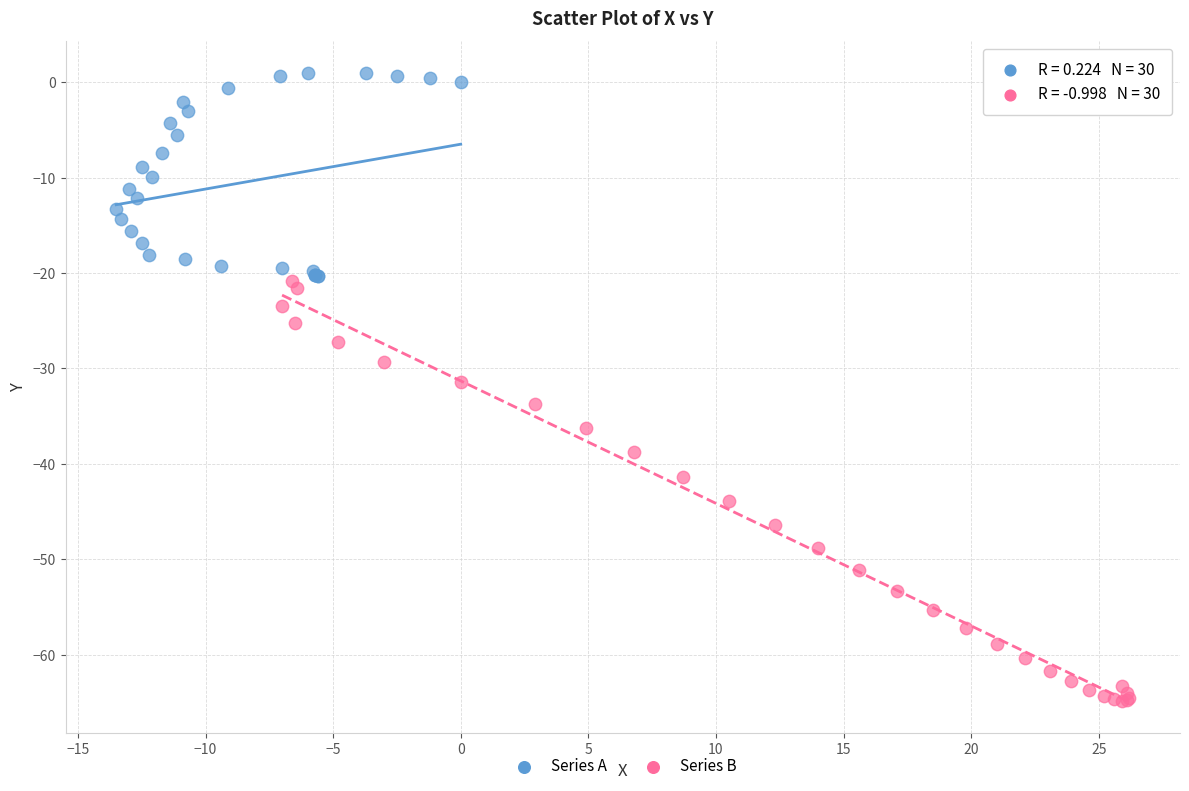

Which series has the largest Y range (max minus min)?

Series B